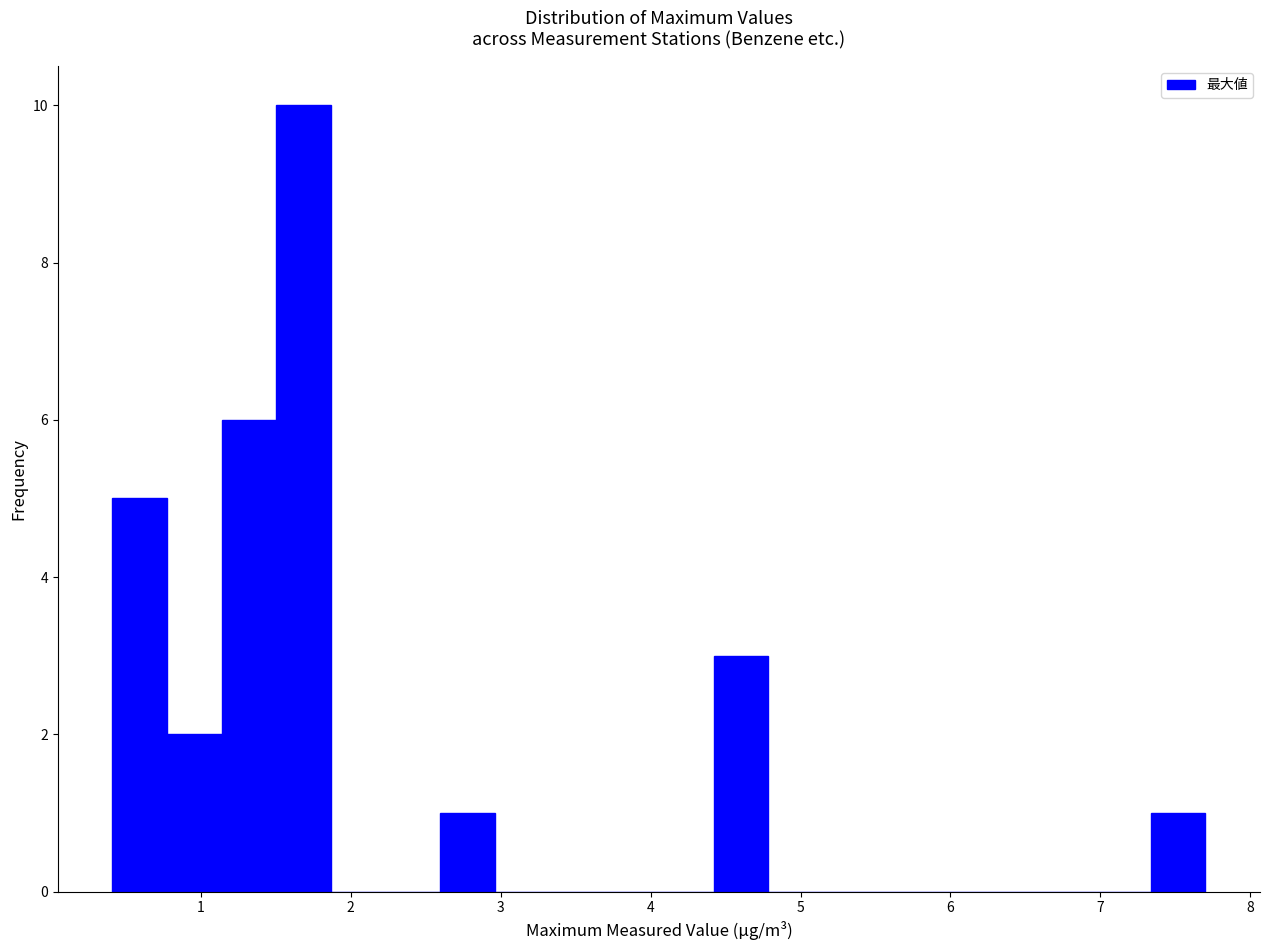

Around what value on the x-axis is the tallest bar? Give the approximate position of its centre, as read against the axis.

1.7